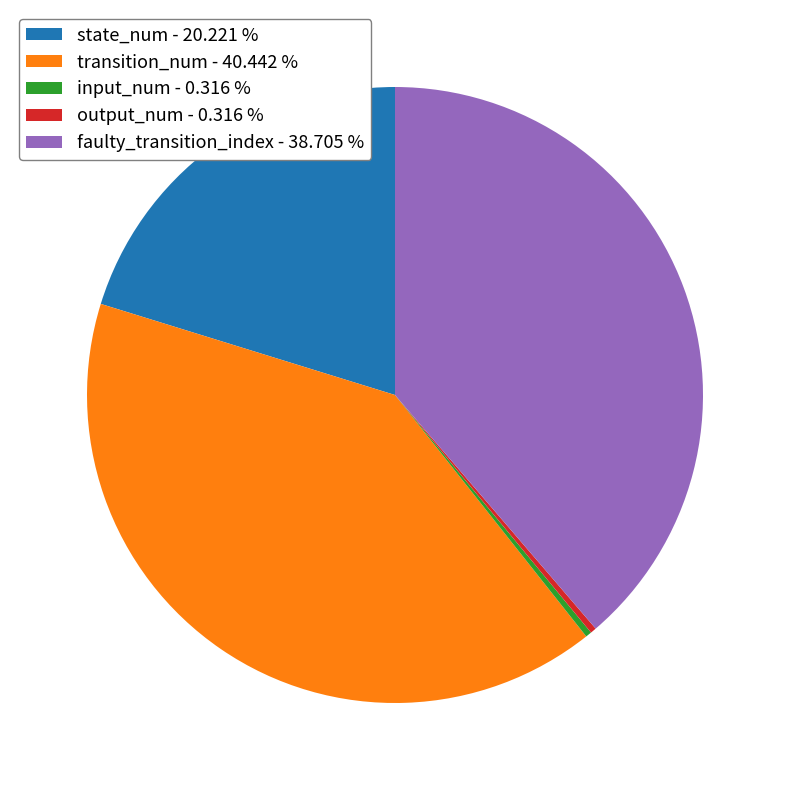

What is the largest slice in the pie chart?

transition_num - 40.442 %